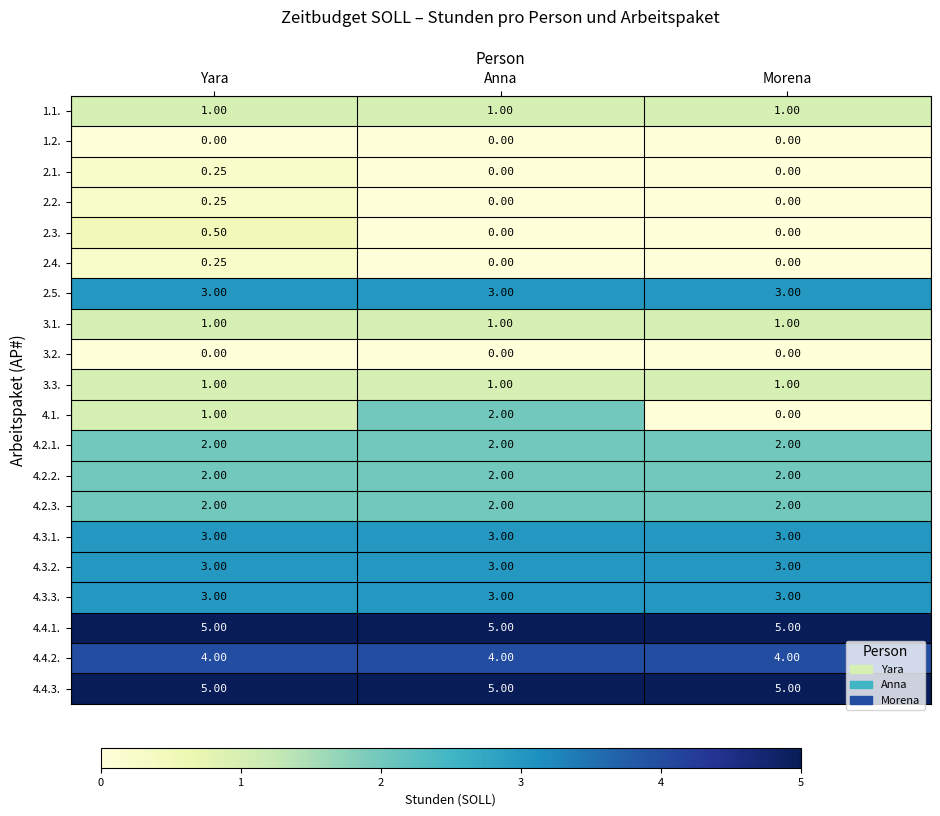

At which category is the sum across all series the highest?

Yara